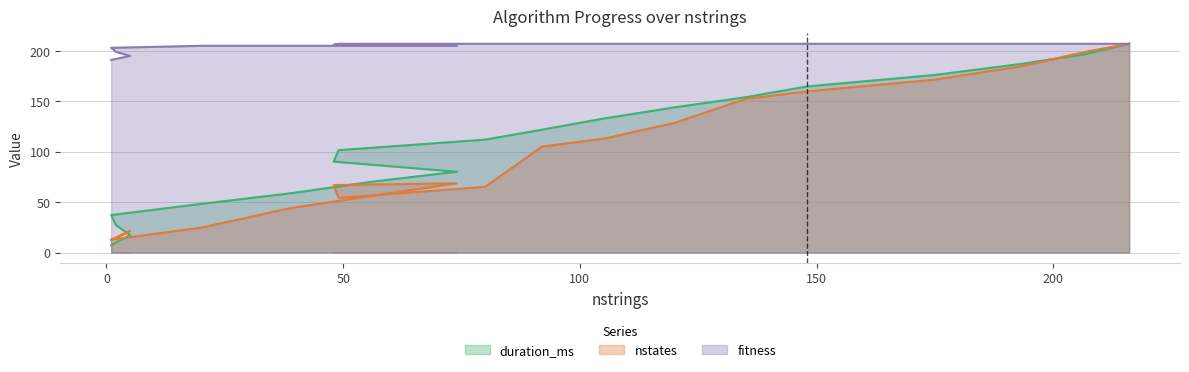

True or false: fitness has a value of 205.0 at 20.

True